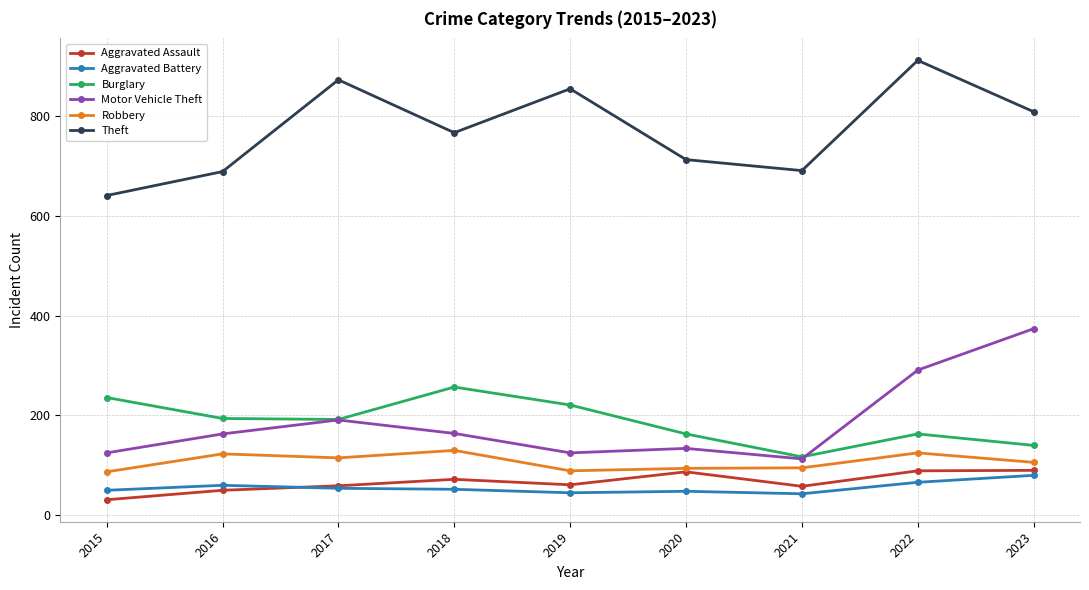

What is the difference between the second highest and second lowest values in the Aggravated Assault series?

39